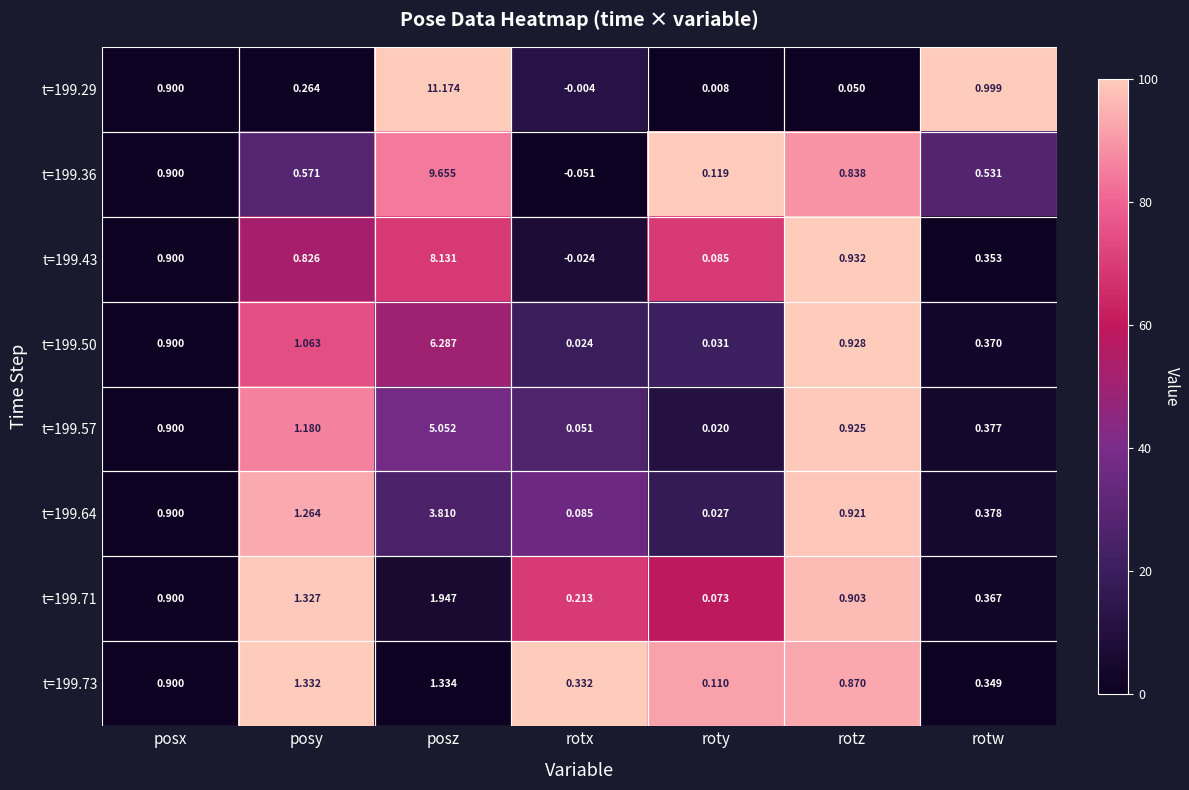

Is the value of t=199.57 at roty greater than the value of t=199.64 at rotx?

No